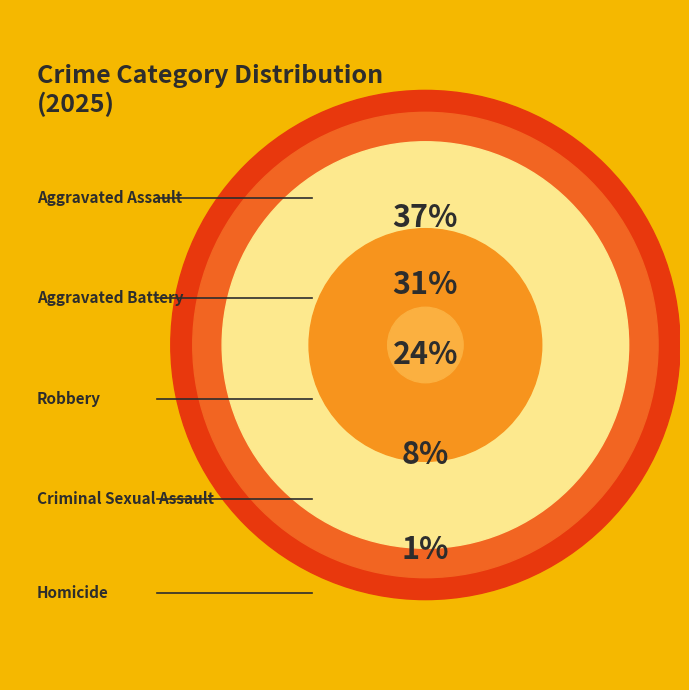

Is it true that Criminal Sexual Assault is 1% of the pie?

False